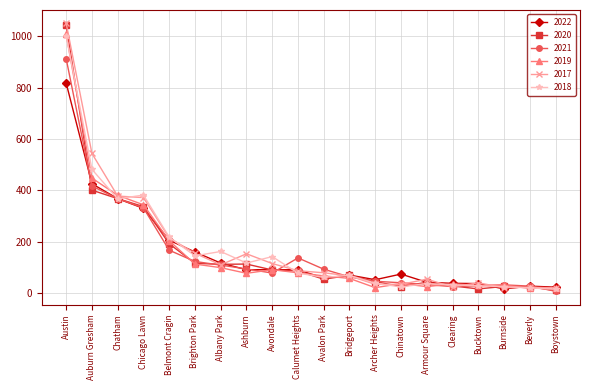

What is the difference between the highest and lowest values at Calumet Heights?

59